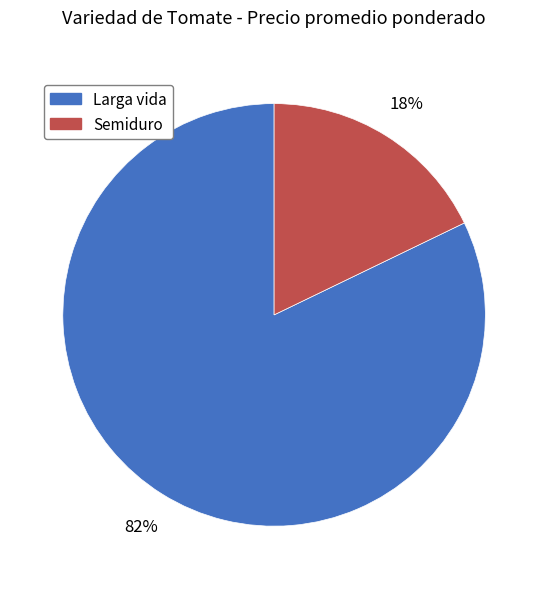

How many slices are in this pie chart?

2